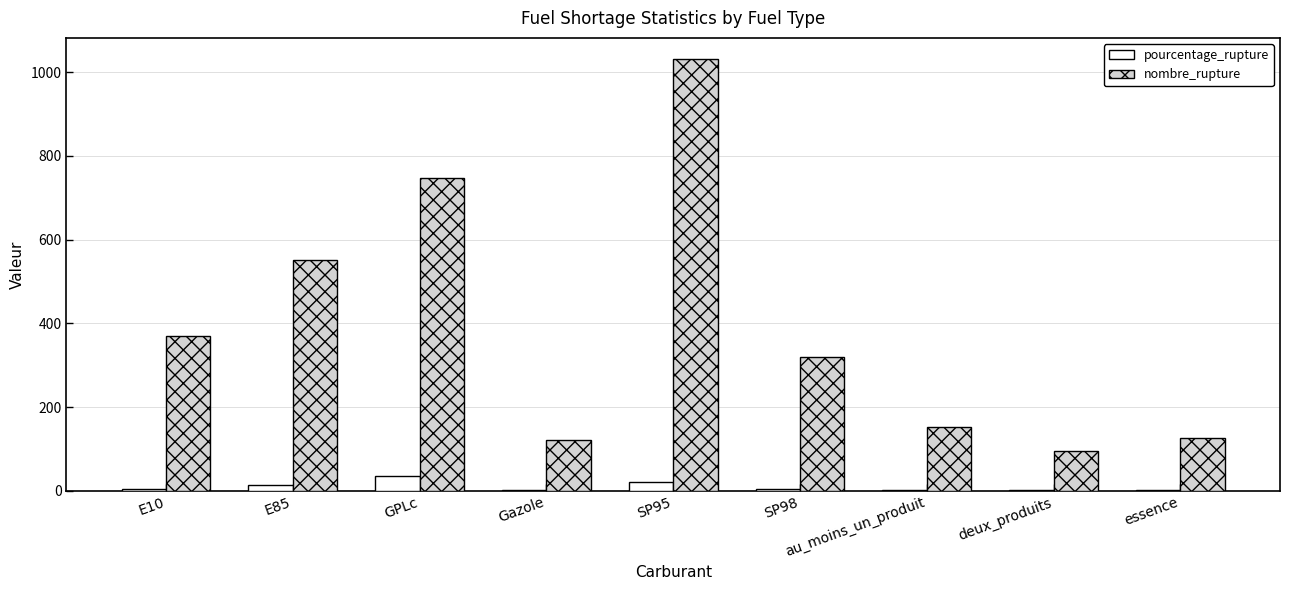

Are the bars grouped side by side (vs. stacked)?

Yes